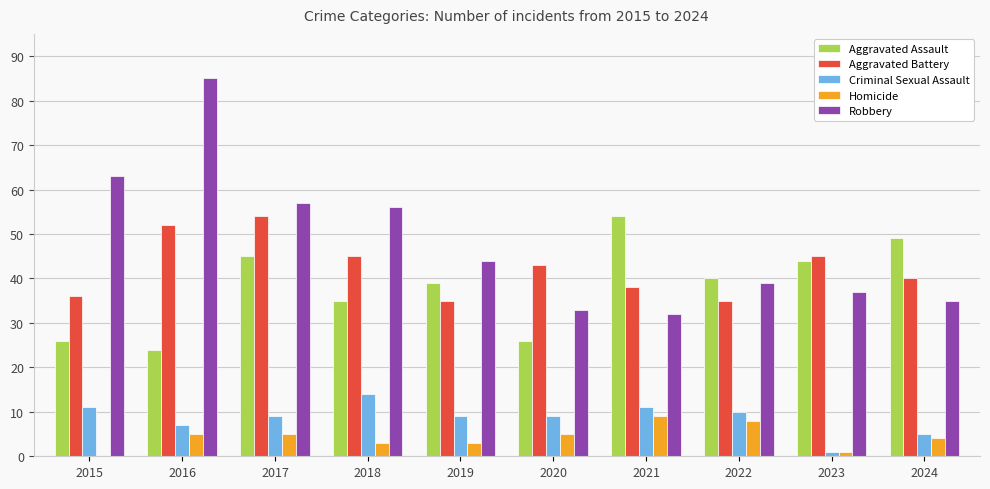

What is the total value across all series at 2017?

170